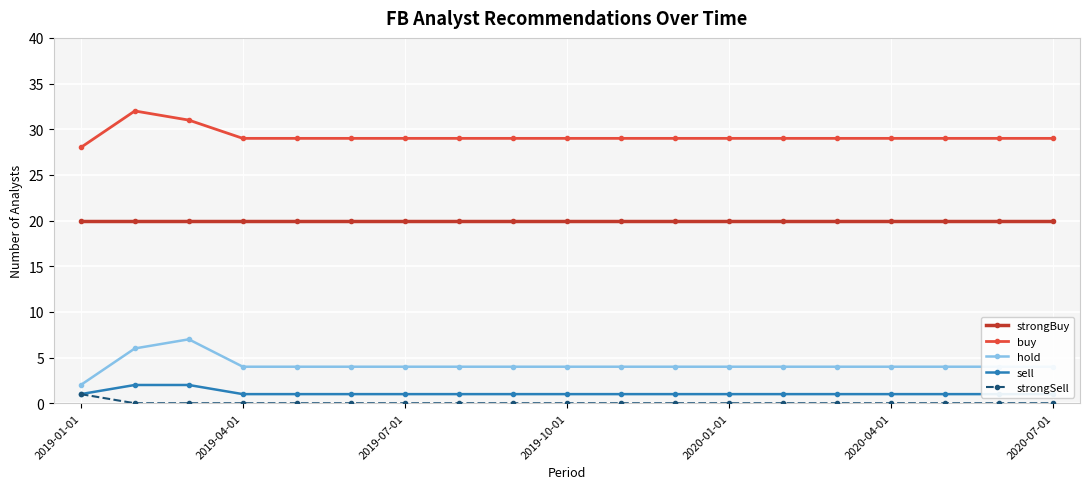

What is the maximum value for strongBuy?

20